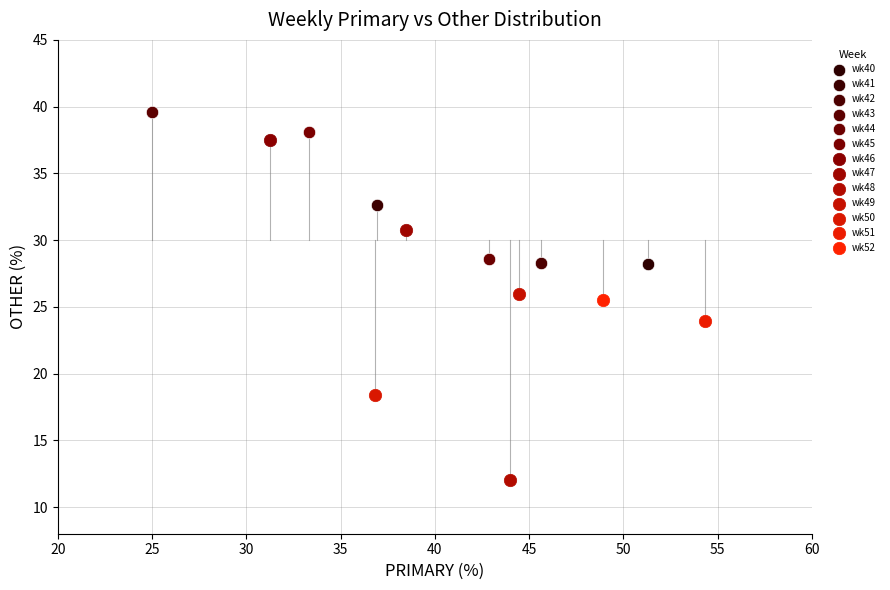

Which series contains the lowest Y value?

wk48